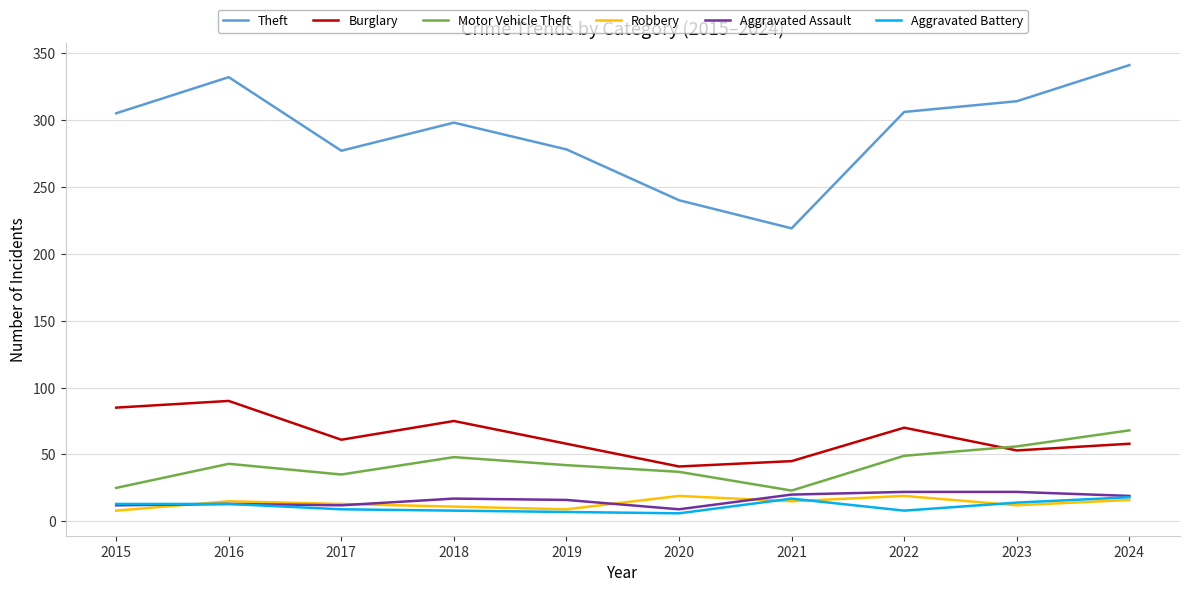

Which series changed the most between 2016 and 2021?

Theft